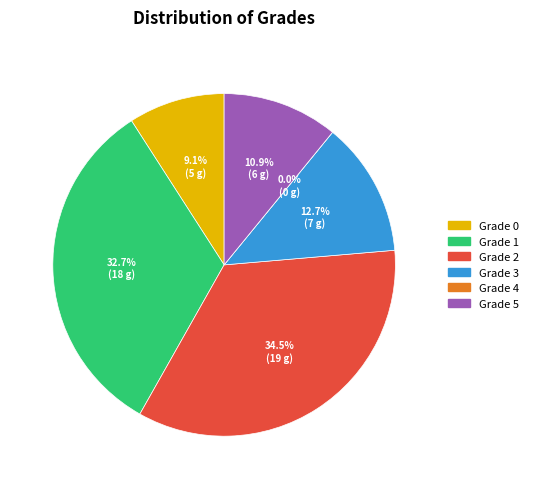

What is the total percentage of Grade 1 and Grade 4?

32.7%